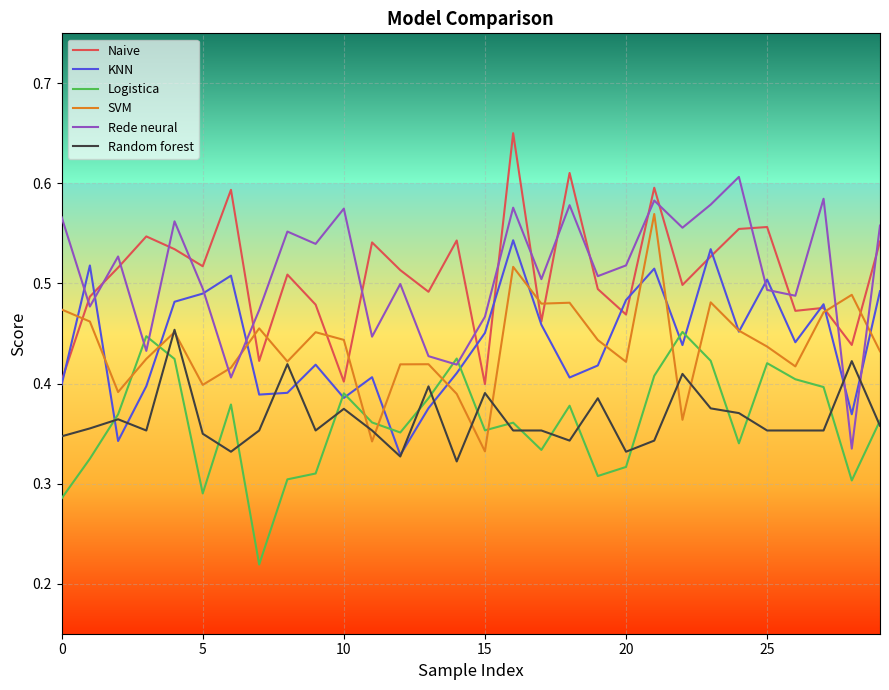

True or false: Random forest and SVM intersect in this chart.

True